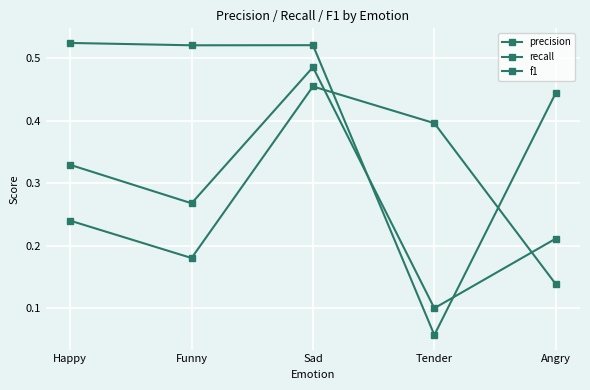

How many data points does each series have?

5